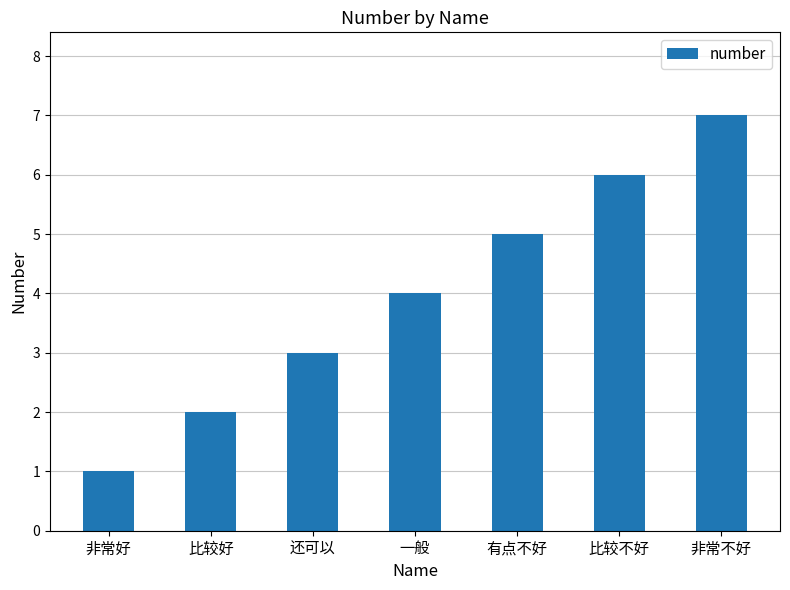

At which category does the chart reach its peak across all series?

非常不好